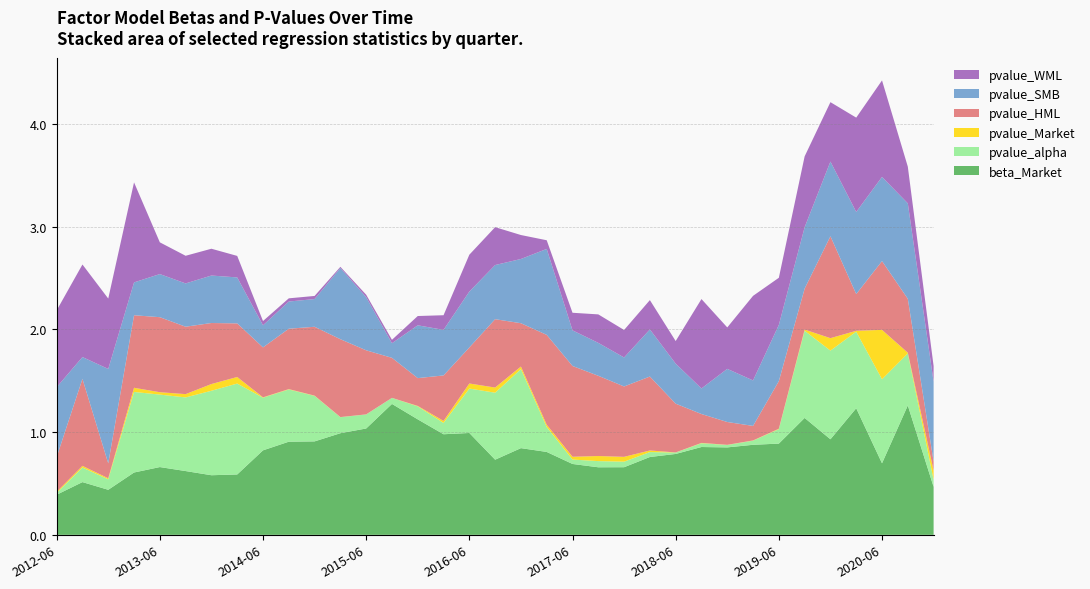

Reading left to right, transcribe all the data shown in this chart.

beta_Market: 2012-06-30=0.4	2012-09-30=0.5	2012-12-31=0.4	2013-03-31=0.6	2013-06-30=0.7	2013-09-30=0.6	2013-12-31=0.6	2014-03-31=0.6	2014-06-30=0.8	2014-09-30=0.9	2014-12-31=0.9	2015-03-31=1.0	2015-06-30=1.0	2015-09-30=1.3	2015-12-31=1.1	2016-03-31=1.0	2016-06-30=1.0	2016-09-30=0.7	2016-12-31=0.8	2017-03-31=0.8	2017-06-30=0.7	2017-09-30=0.7	2017-12-31=0.7	2018-03-31=0.8	2018-06-30=0.8	2018-09-30=0.9	2018-12-31=0.9	2019-03-31=0.9	2019-06-30=0.9	2019-09-30=1.1	2019-12-31=0.9	2020-03-31=1.2	2020-06-30=0.7	2020-09-30=1.3	2020-12-31=0.5
pvalue_alpha: 2012-06-30=0.0	2012-09-30=0.1	2012-12-31=0.1	2013-03-31=0.8	2013-06-30=0.7	2013-09-30=0.7	2013-12-31=0.8	2014-03-31=0.9	2014-06-30=0.5	2014-09-30=0.5	2014-12-31=0.4	2015-03-31=0.2	2015-06-30=0.1	2015-09-30=0.1	2015-12-31=0.1	2016-03-31=0.1	2016-06-30=0.4	2016-09-30=0.7	2016-12-31=0.8	2017-03-31=0.2	2017-06-30=0.0	2017-09-30=0.1	2017-12-31=0.1	2018-03-31=0.0	2018-06-30=0.0	2018-09-30=0.0	2018-12-31=0.0	2019-03-31=0.0	2019-06-30=0.1	2019-09-30=0.8	2019-12-31=0.9	2020-03-31=0.7	2020-06-30=0.8	2020-09-30=0.5	2020-12-31=0.1
pvalue_Market: 2012-06-30=0.0	2012-09-30=0.0	2012-12-31=0.0	2013-03-31=0.0	2013-06-30=0.0	2013-09-30=0.0	2013-12-31=0.1	2014-03-31=0.1	2014-06-30=0.0	2014-09-30=0.0	2014-12-31=0.0	2015-03-31=0.0	2015-06-30=0.0	2015-09-30=0.0	2015-12-31=0.0	2016-03-31=0.0	2016-06-30=0.0	2016-09-30=0.1	2016-12-31=0.0	2017-03-31=0.0	2017-06-30=0.0	2017-09-30=0.0	2017-12-31=0.0	2018-03-31=0.0	2018-06-30=0.0	2018-09-30=0.0	2018-12-31=0.0	2019-03-31=0.0	2019-06-30=0.0	2019-09-30=0.0	2019-12-31=0.1	2020-03-31=0.0	2020-06-30=0.5	2020-09-30=0.0	2020-12-31=0.1
pvalue_HML: 2012-06-30=0.3	2012-09-30=0.8	2012-12-31=0.1	2013-03-31=0.7	2013-06-30=0.7	2013-09-30=0.7	2013-12-31=0.6	2014-03-31=0.5	2014-06-30=0.5	2014-09-30=0.6	2014-12-31=0.7	2015-03-31=0.8	2015-06-30=0.6	2015-09-30=0.4	2015-12-31=0.3	2016-03-31=0.4	2016-06-30=0.4	2016-09-30=0.7	2016-12-31=0.4	2017-03-31=0.9	2017-06-30=0.9	2017-09-30=0.8	2017-12-31=0.7	2018-03-31=0.7	2018-06-30=0.5	2018-09-30=0.3	2018-12-31=0.2	2019-03-31=0.1	2019-06-30=0.5	2019-09-30=0.4	2019-12-31=1.0	2020-03-31=0.4	2020-06-30=0.7	2020-09-30=0.5	2020-12-31=0.1
pvalue_SMB: 2012-06-30=0.7	2012-09-30=0.2	2012-12-31=0.9	2013-03-31=0.3	2013-06-30=0.4	2013-09-30=0.4	2013-12-31=0.5	2014-03-31=0.4	2014-06-30=0.2	2014-09-30=0.3	2014-12-31=0.3	2015-03-31=0.7	2015-06-30=0.5	2015-09-30=0.1	2015-12-31=0.5	2016-03-31=0.4	2016-06-30=0.5	2016-09-30=0.5	2016-12-31=0.6	2017-03-31=0.8	2017-06-30=0.3	2017-09-30=0.3	2017-12-31=0.3	2018-03-31=0.5	2018-06-30=0.4	2018-09-30=0.2	2018-12-31=0.5	2019-03-31=0.4	2019-06-30=0.5	2019-09-30=0.6	2019-12-31=0.7	2020-03-31=0.8	2020-06-30=0.8	2020-09-30=0.9	2020-12-31=0.8
pvalue_WML: 2012-06-30=0.7	2012-09-30=0.9	2012-12-31=0.7	2013-03-31=1.0	2013-06-30=0.3	2013-09-30=0.3	2013-12-31=0.3	2014-03-31=0.2	2014-06-30=0.0	2014-09-30=0.0	2014-12-31=0.0	2015-03-31=0.0	2015-06-30=0.0	2015-09-30=0.0	2015-12-31=0.1	2016-03-31=0.1	2016-06-30=0.4	2016-09-30=0.4	2016-12-31=0.2	2017-03-31=0.1	2017-06-30=0.2	2017-09-30=0.3	2017-12-31=0.3	2018-03-31=0.3	2018-06-30=0.2	2018-09-30=0.9	2018-12-31=0.4	2019-03-31=0.8	2019-06-30=0.5	2019-09-30=0.7	2019-12-31=0.6	2020-03-31=0.9	2020-06-30=0.9	2020-09-30=0.4	2020-12-31=0.2